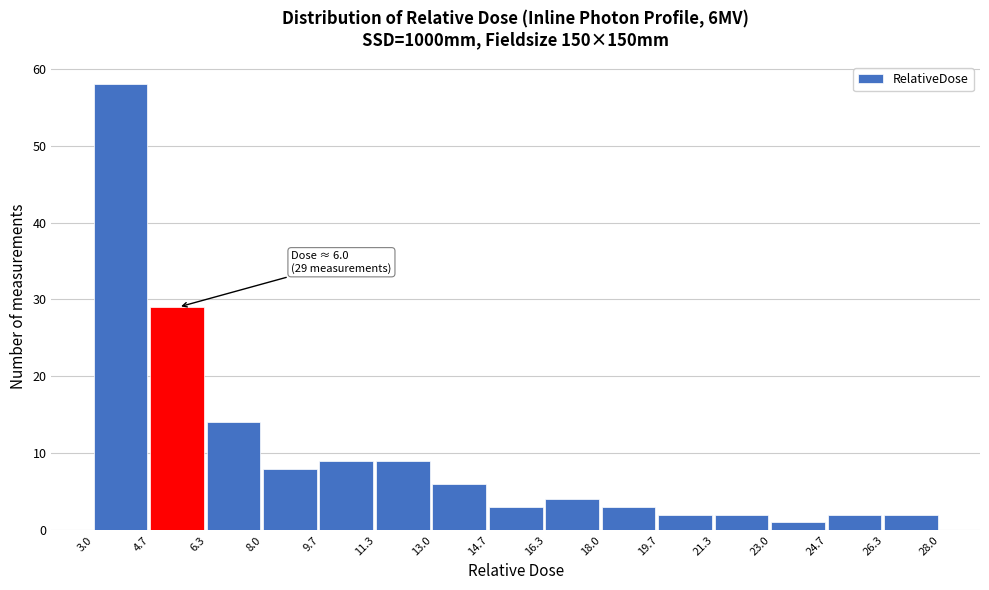

Which range on the x-axis has the tallest bar?

3.0 to 4.7